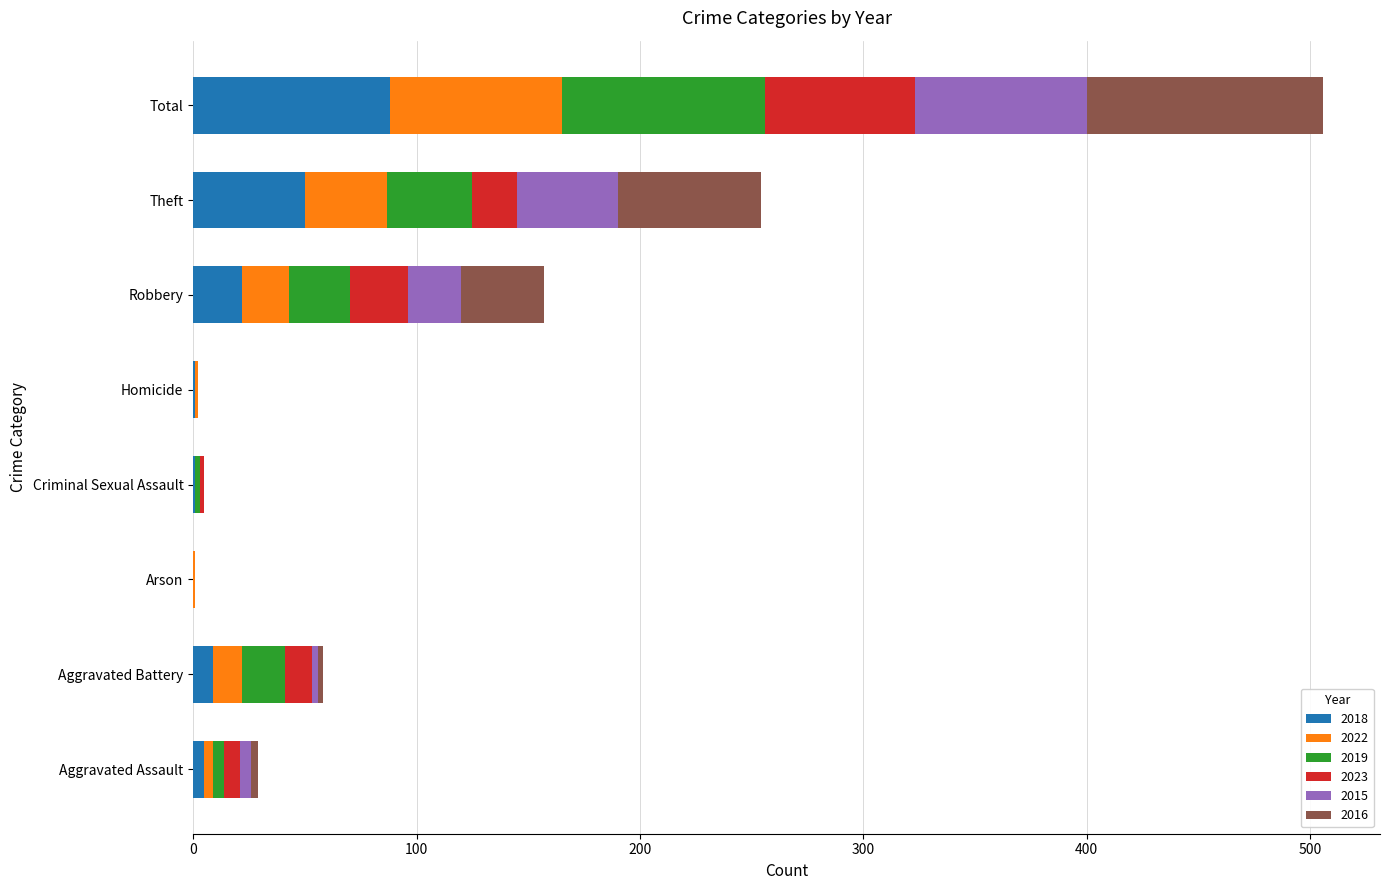

Count the number of data series in this chart.

6